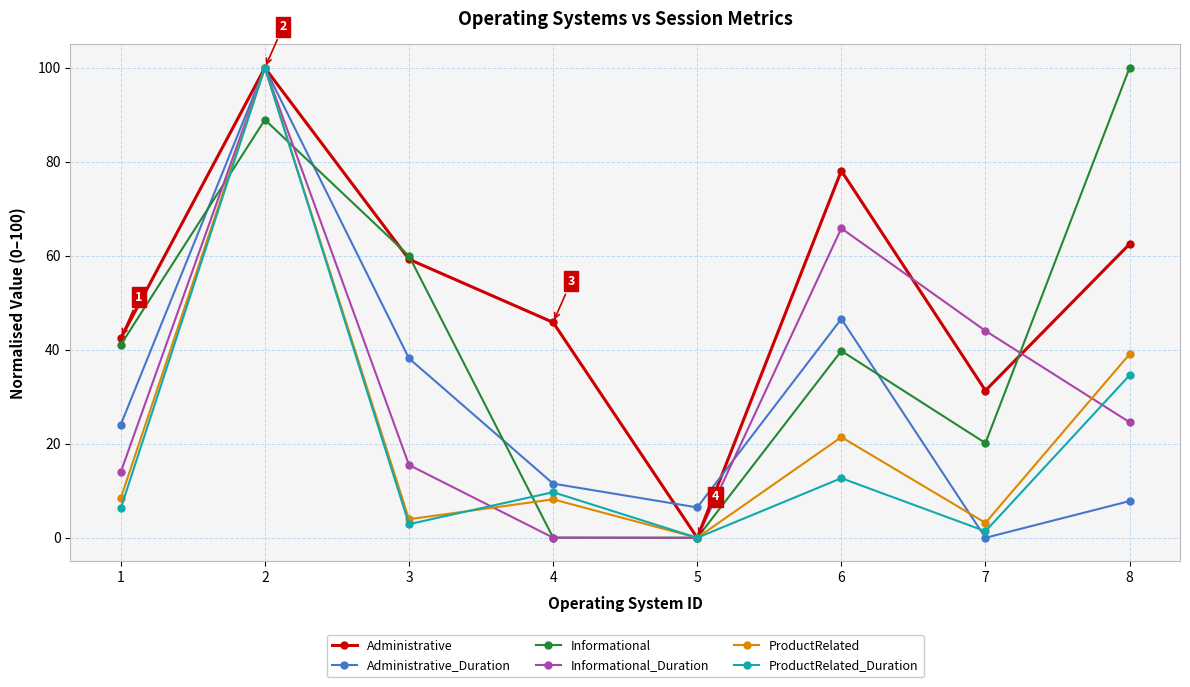

What is the maximum value for ProductRelated_Duration?

100.0